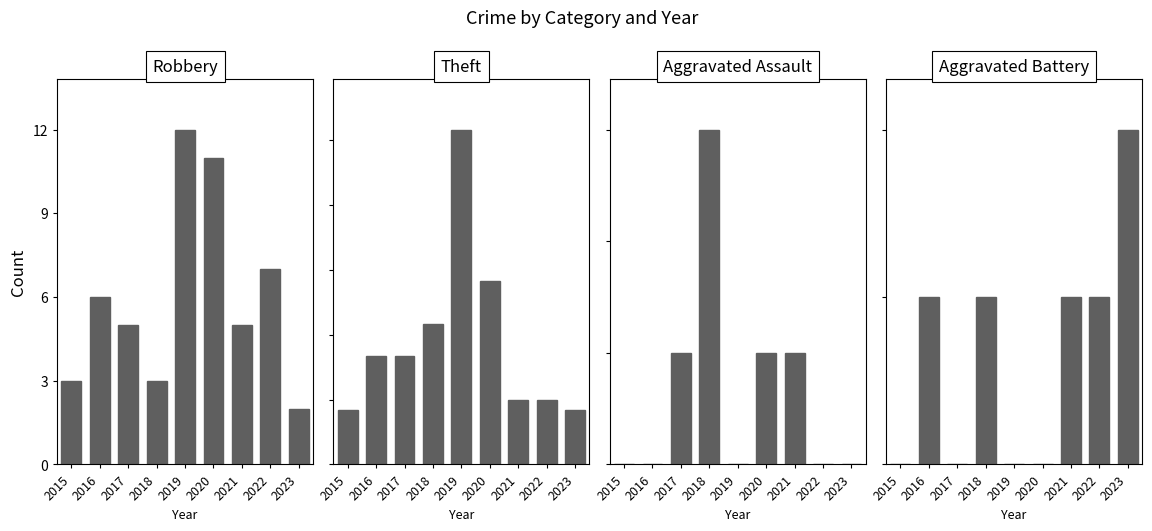

At which category is the sum across all series the highest?

2019